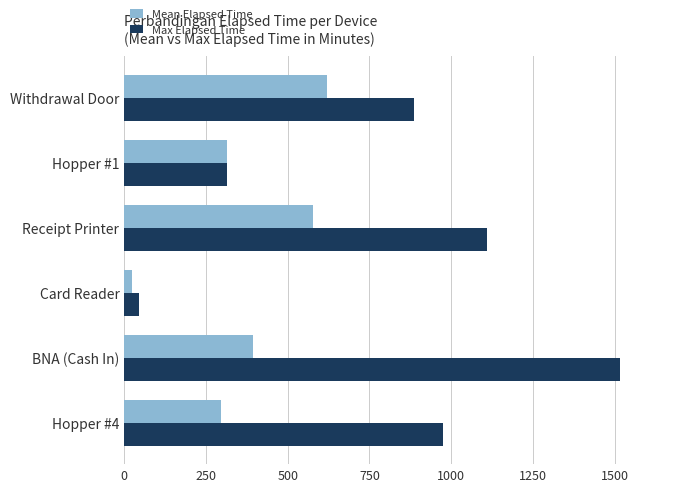

Which label corresponds to the smallest value in the chart?

Card Reader